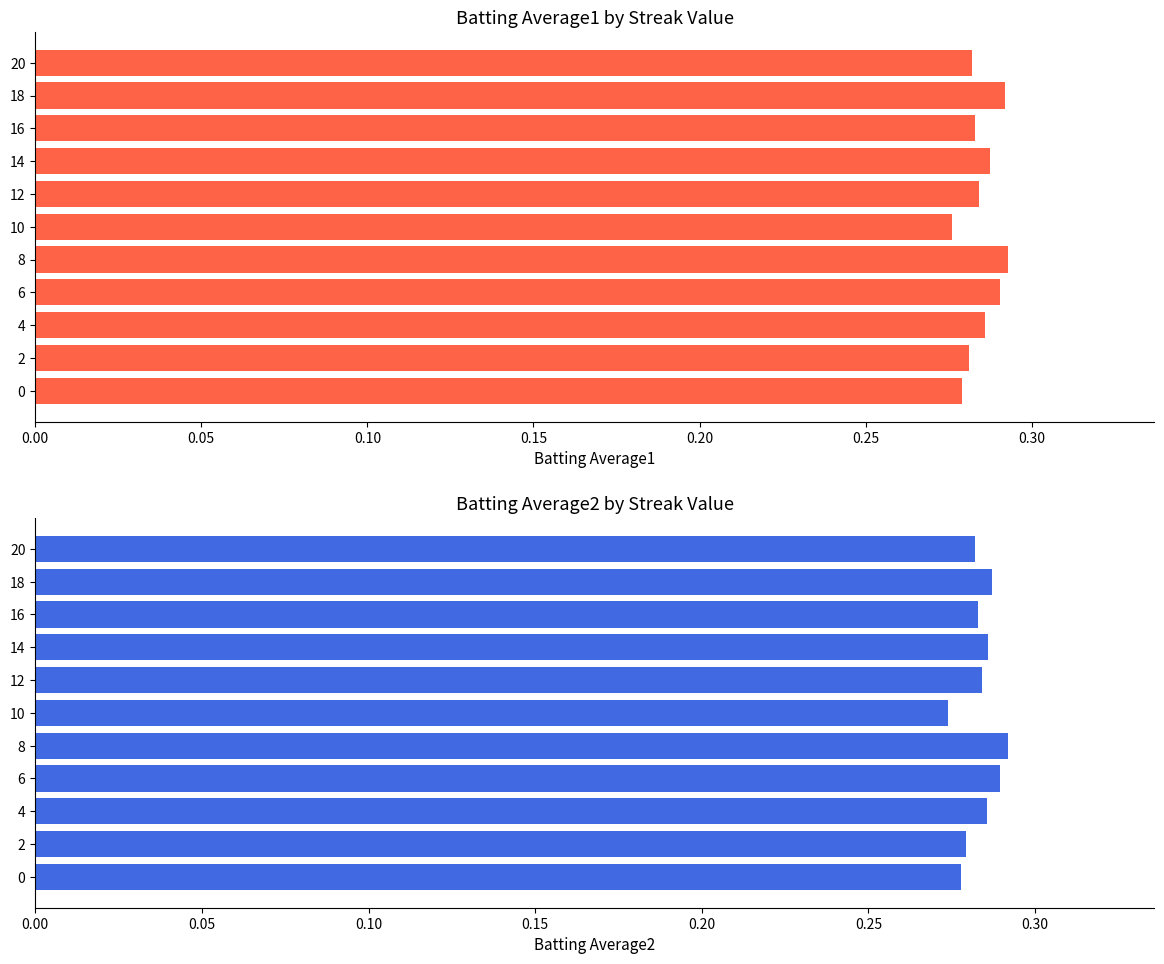

What position from the right is 0.25?

6